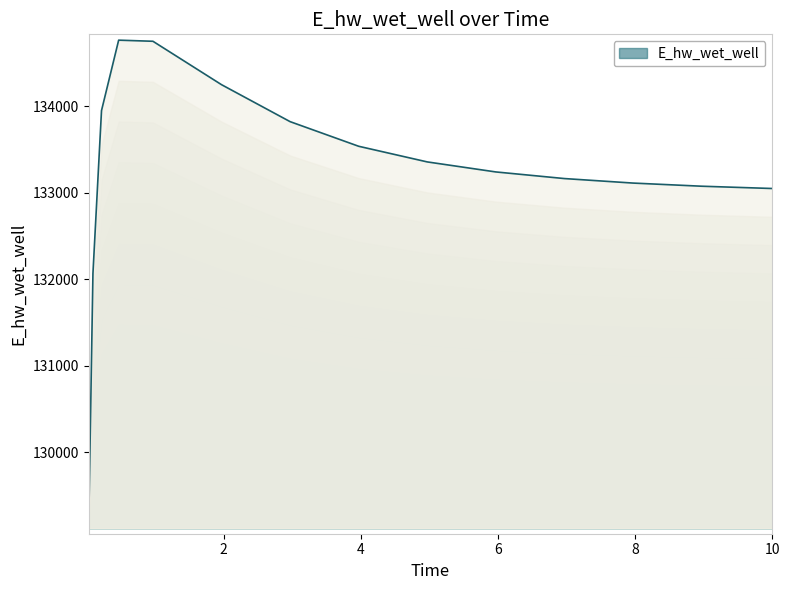

What is the value of the 7th point from the left?

133823.5